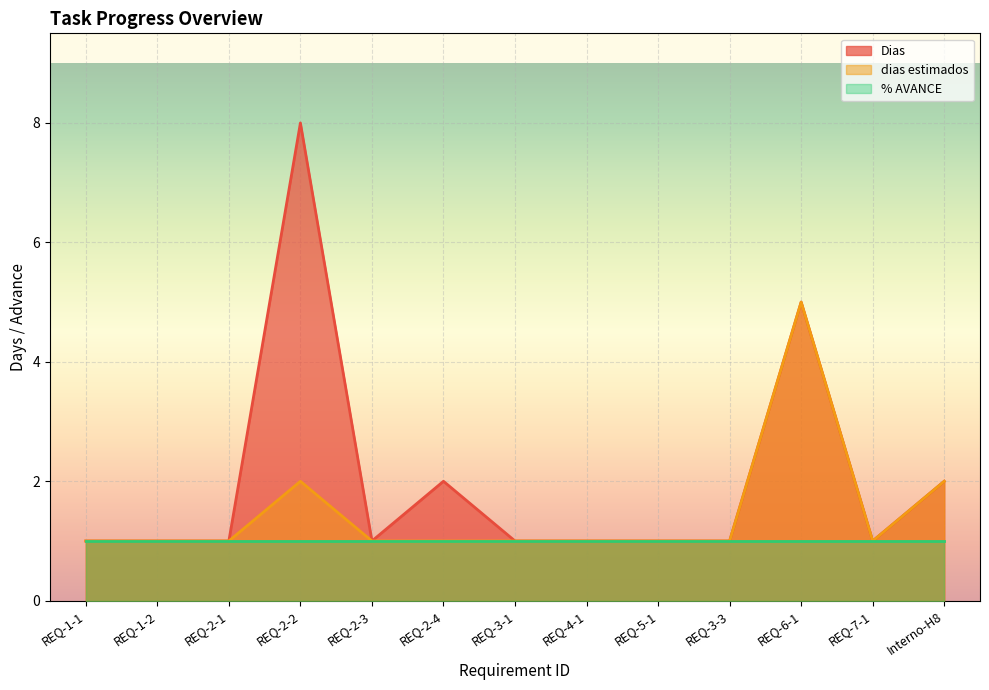

Rank the series by their maximum value, from lowest to highest.

% AVANCE, dias estimados, Dias